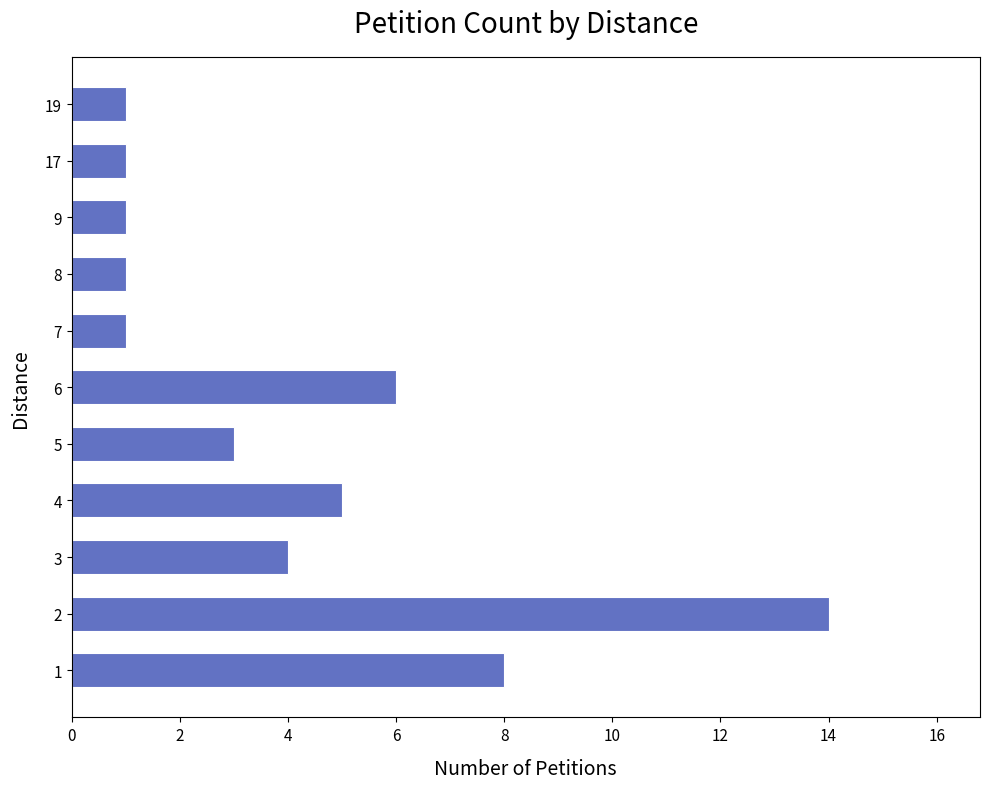

What is the minimum value shown in the chart?

1